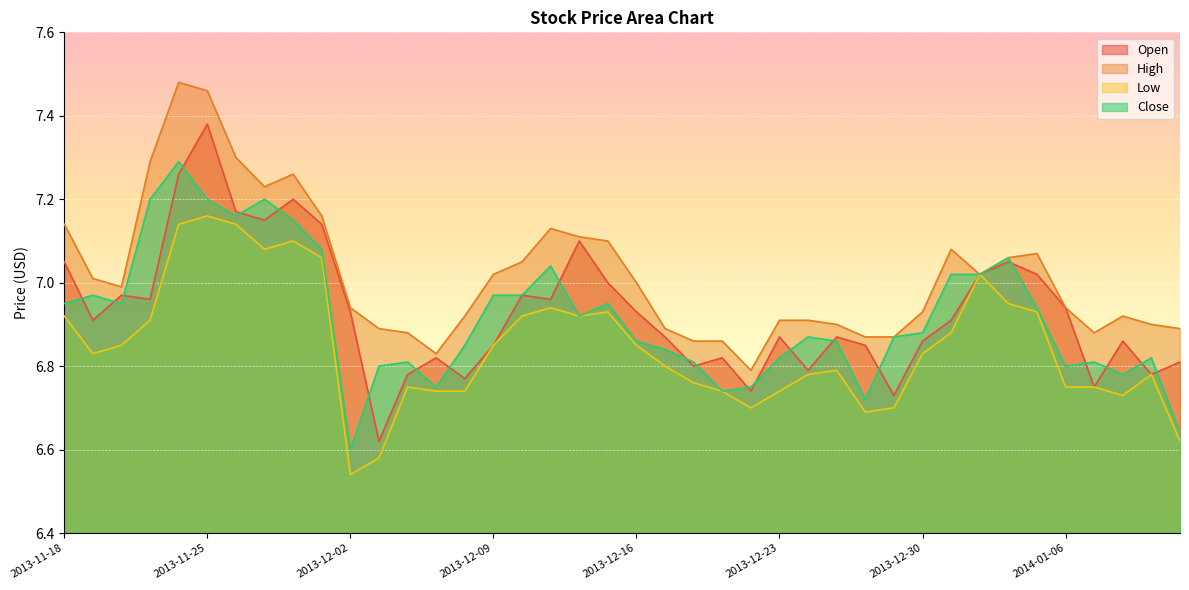

Is the value of Open at 2013-11-29 greater than the value of High at 2013-12-02?

Yes